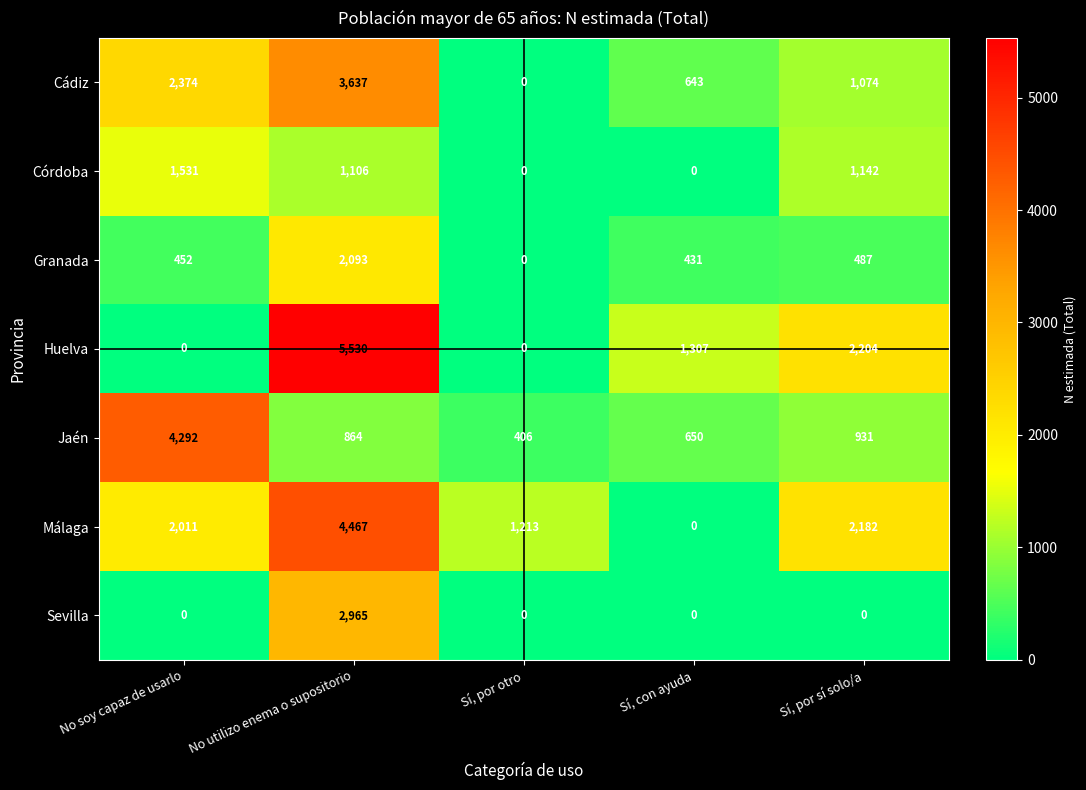

What is the greatest value displayed?

5530